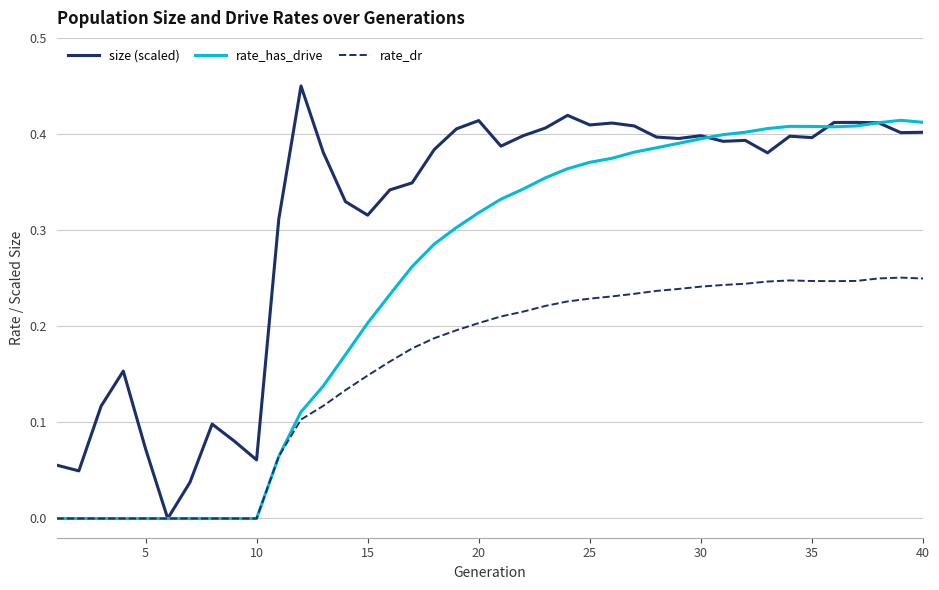

Rank the series by their maximum value, from lowest to highest.

rate_dr, rate_has_drive, size (scaled)